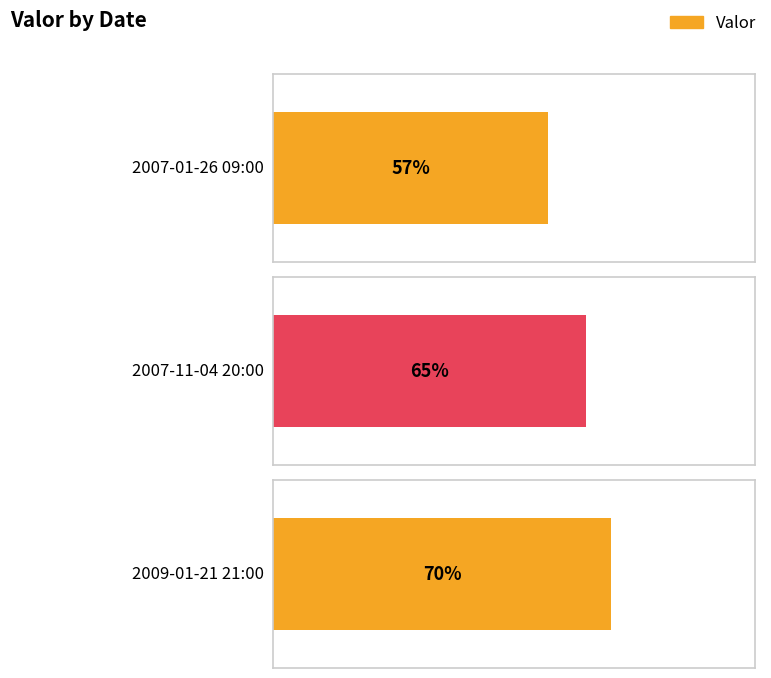

True or false: the data shows 90 at 2007-01-26 09:00.

False